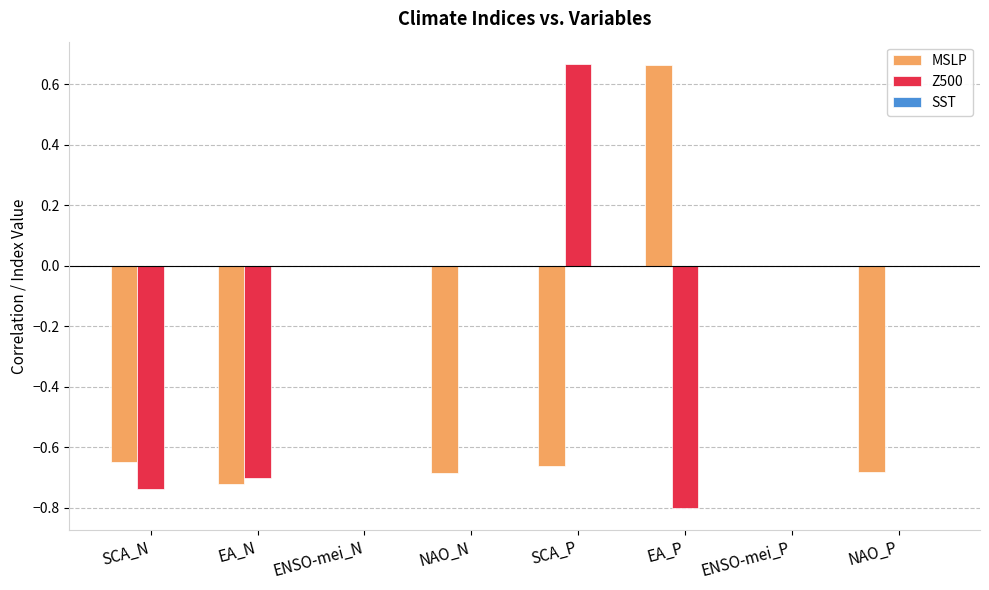

Which series changed the most between ENSO-mei_P and NAO_P?

MSLP